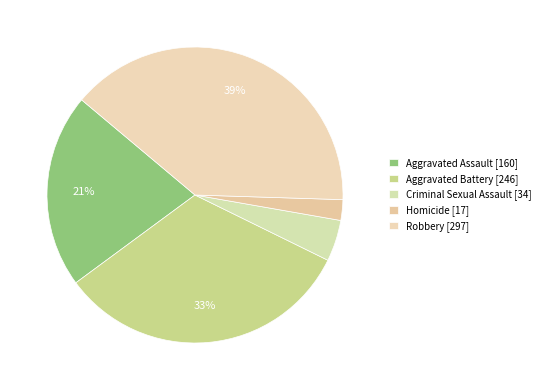

To the nearest percent, what is the average slice percentage?

20%